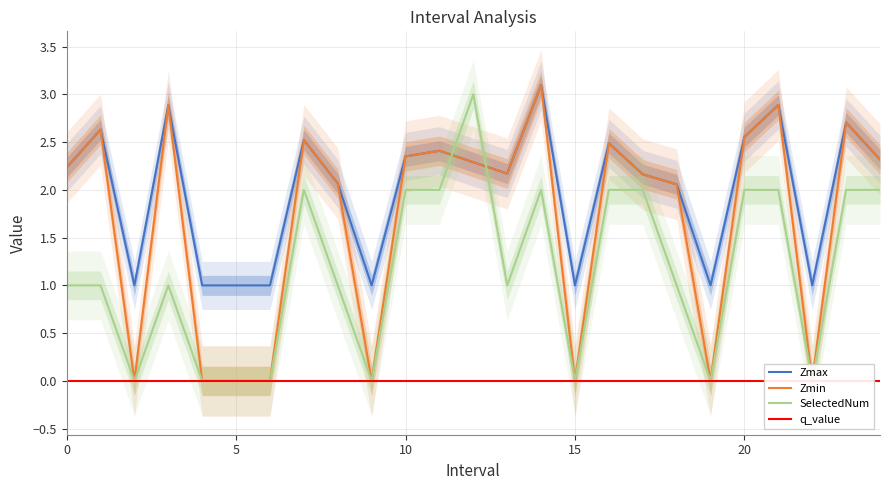

Reading right to left, transcribe all the data shown in this chart.

Zmax: 2.3	2.7	1.0	2.9	2.6	1.0	2.1	2.2	2.5	1.0	3.1	2.2	2.3	2.4	2.4	1.0	2.1	2.5	1.0	1.0	1.0	2.9	1.0	2.6	2.2
Zmin: 2.3	2.7	0.0	2.9	2.6	0.0	2.1	2.2	2.5	0.0	3.1	2.2	2.3	2.4	2.4	0.0	2.1	2.5	0.0	0.0	0.0	2.9	0.0	2.6	2.2
SelectedNum: 2.0	2.0	0.0	2.0	2.0	0.0	1.0	2.0	2.0	0.0	2.0	1.0	3.0	2.0	2.0	0.0	1.0	2.0	0.0	0.0	0.0	1.0	0.0	1.0	1.0
q_value: -0.0	-0.0	0.0	-0.0	-0.0	0.0	-0.0	-0.0	-0.0	0.0	-0.0	-0.0	-0.0	-0.0	-0.0	0.0	-0.0	-0.0	0.0	0.0	0.0	-0.0	0.0	-0.0	-0.0